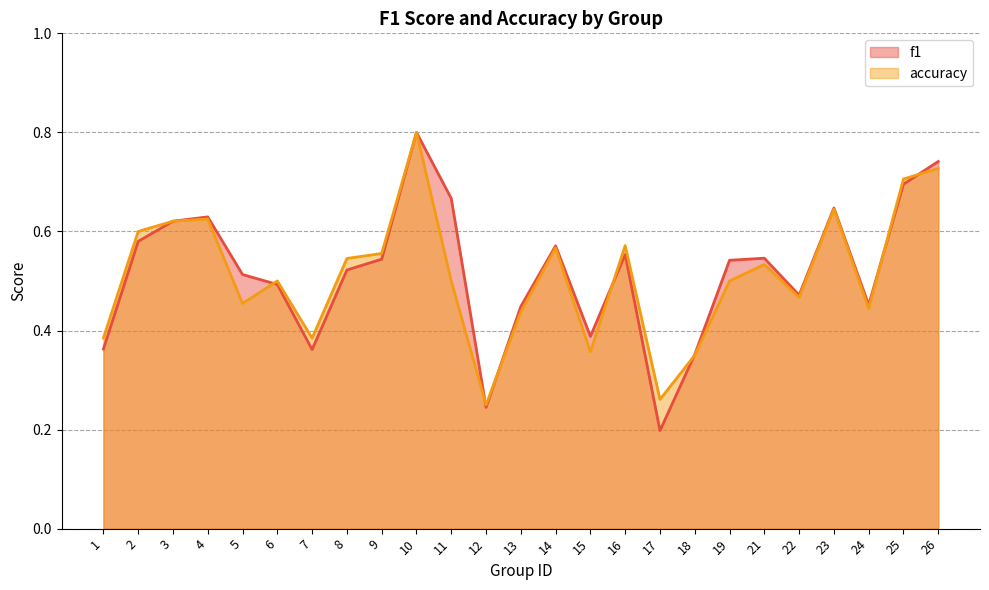

Where do f1 and accuracy first cross each other?

5 and 6